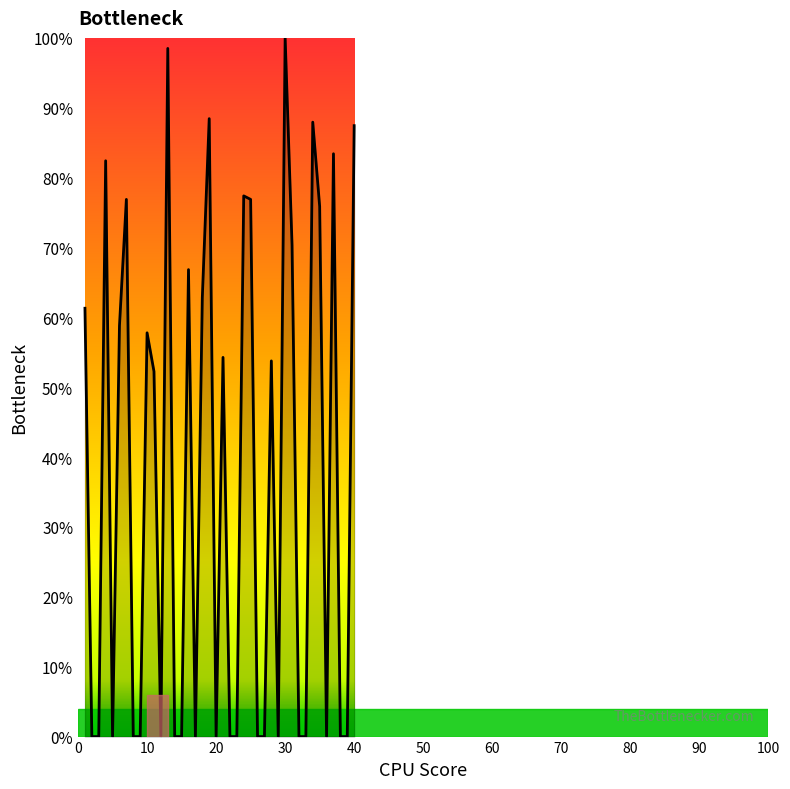

What is the maximum value shown in the chart?

100.0